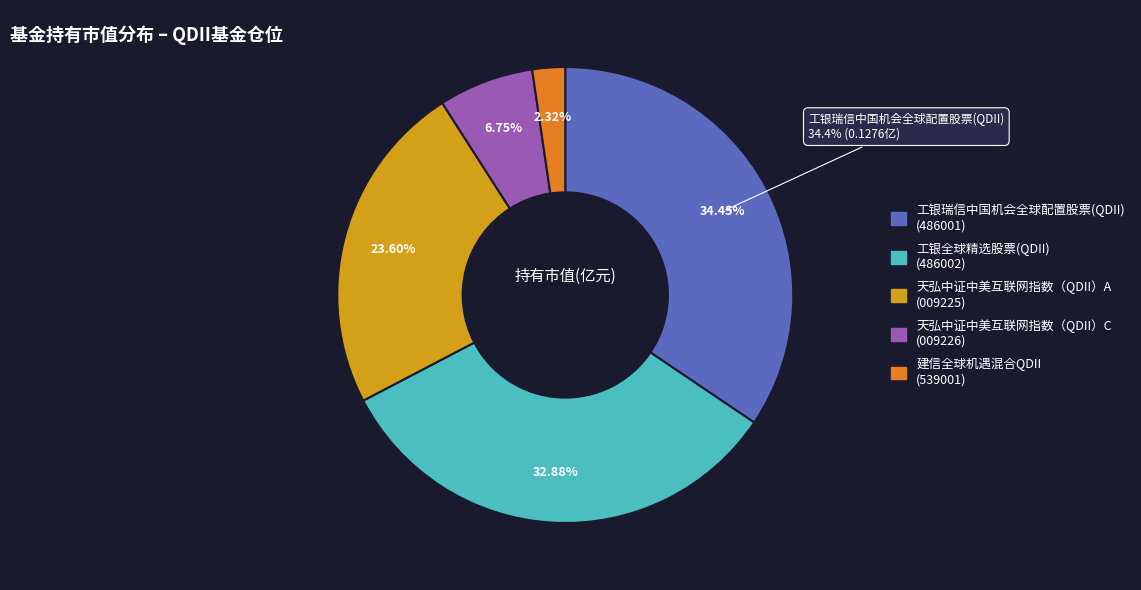

True or false: 天弘中证中美互联网指数（QDII）C accounts for 1% of the total.

False